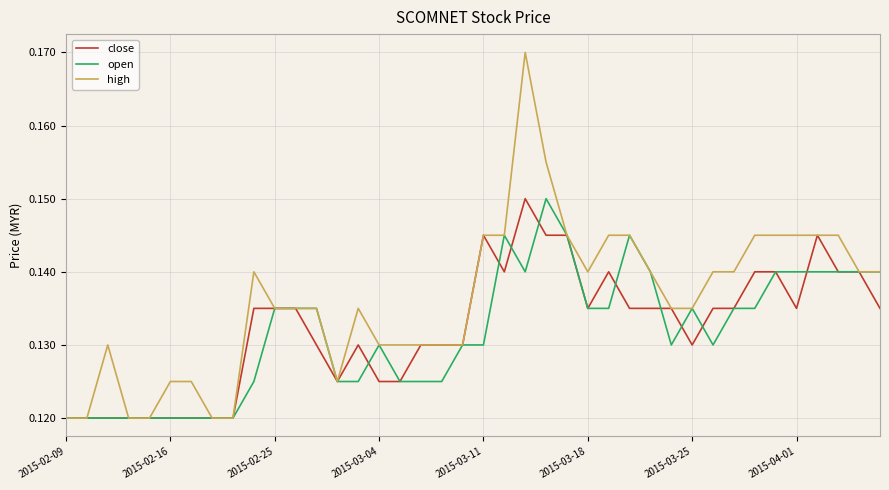

Which series has the largest range (max minus min)?

high